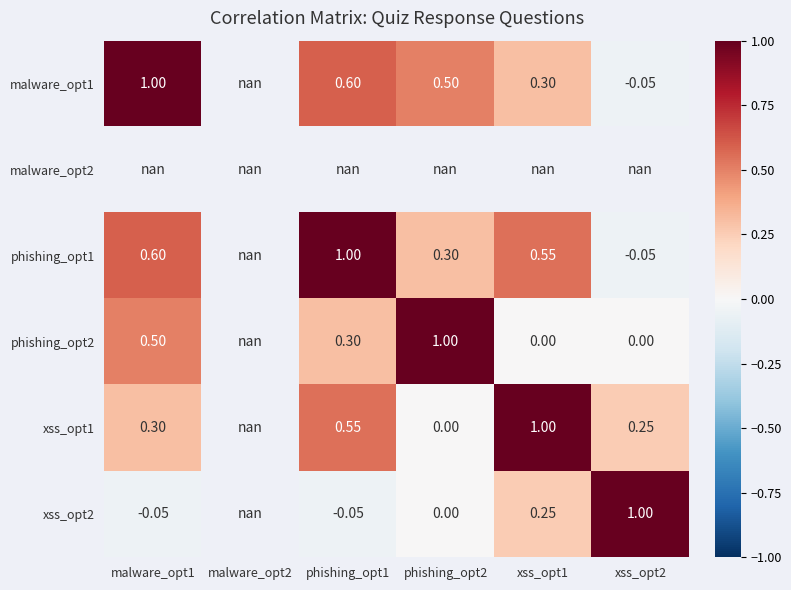

Is it true that xss_opt2 equals 0.0 at phishing_opt2?

True